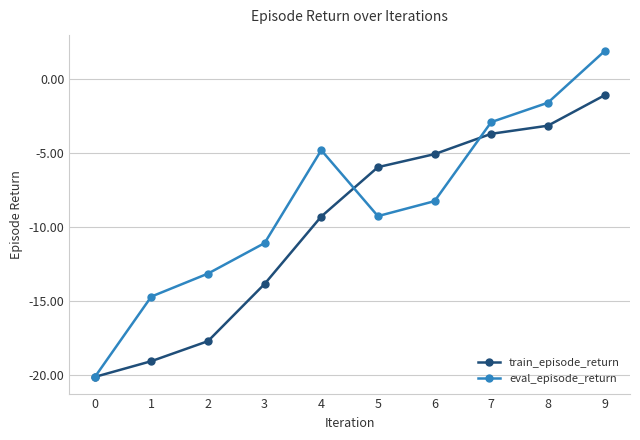

Where is eval_episode_return nearest to the value -9?

5